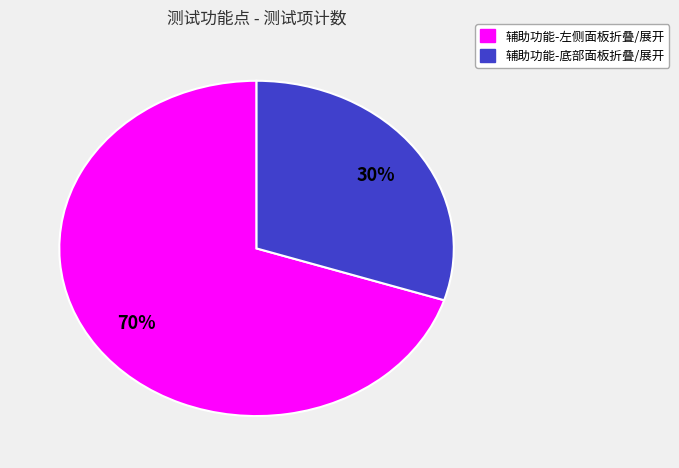

To the nearest percent, what percentage of the pie is 辅助功能-左侧面板折叠/展开?

70%